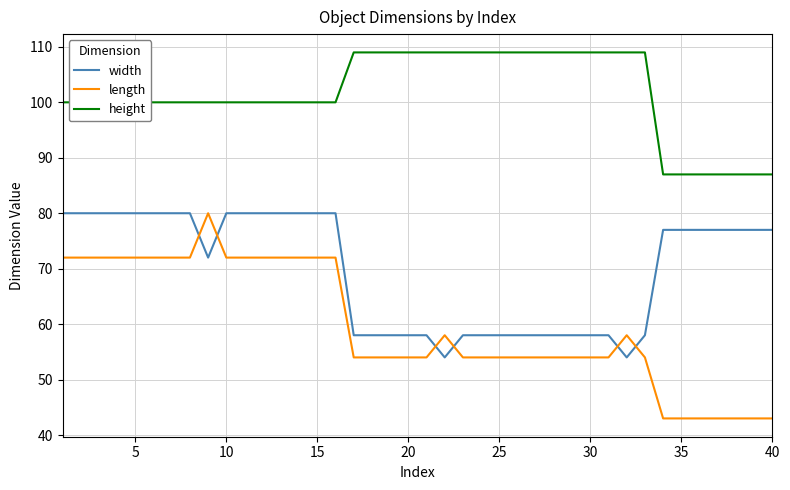

What is the average value of the height series?

102